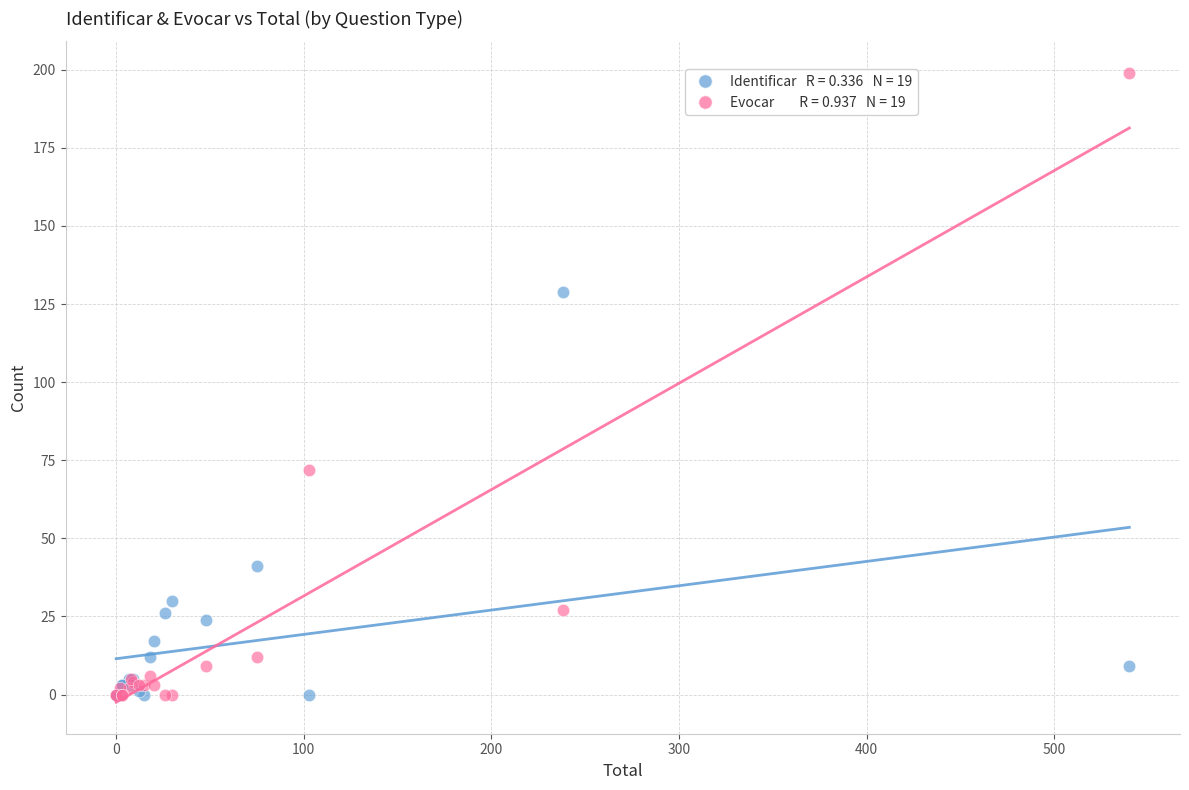

Across all series, what Y value is closest to 99?

72